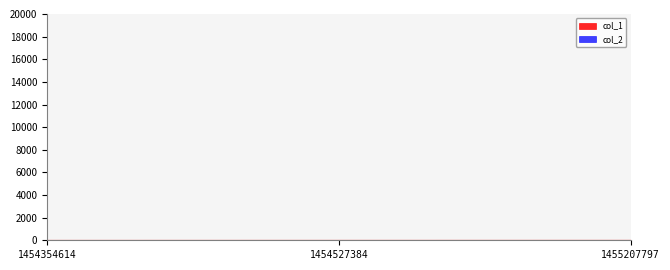

The value at 1455207797 is 2. True or false?

True